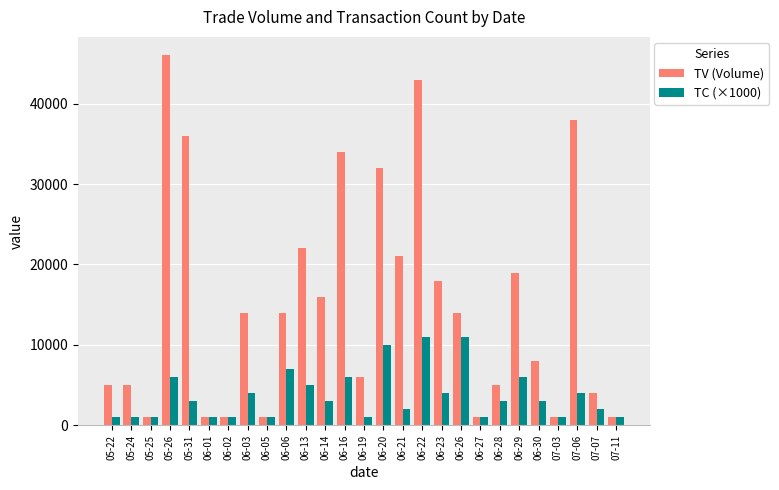

How many groups of bars are there?

27